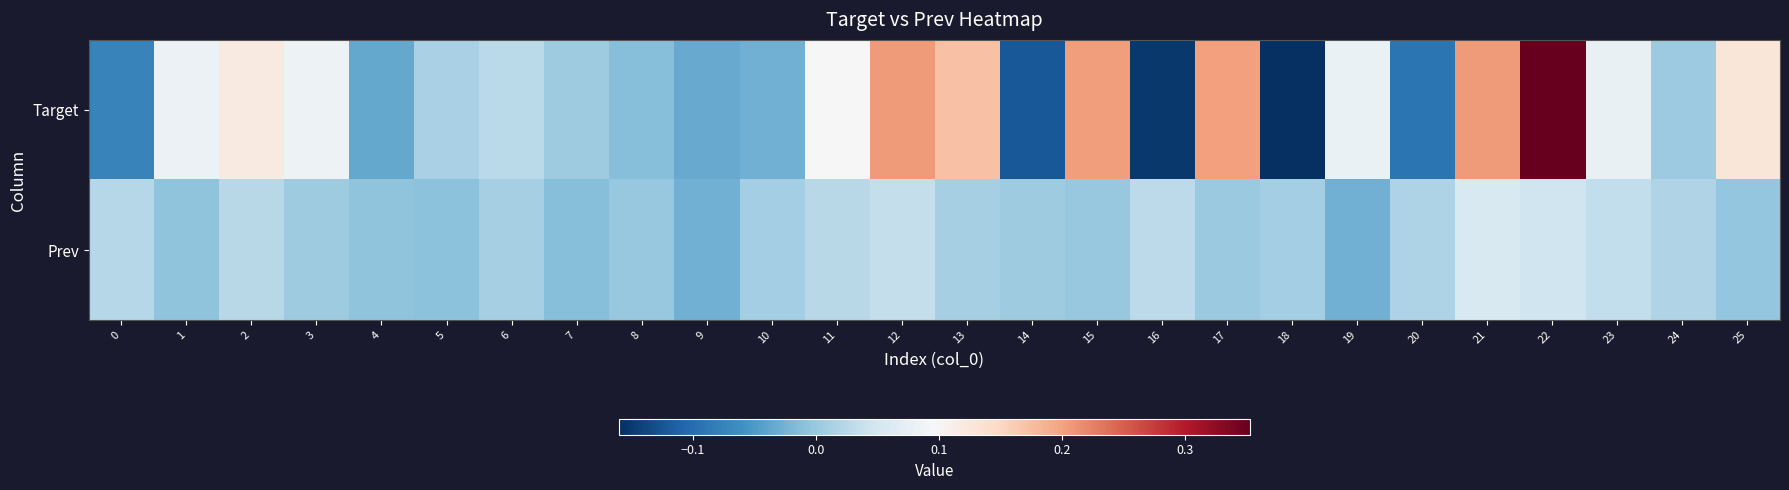

List the series in order of their overall mean, highest first.

Target, Prev